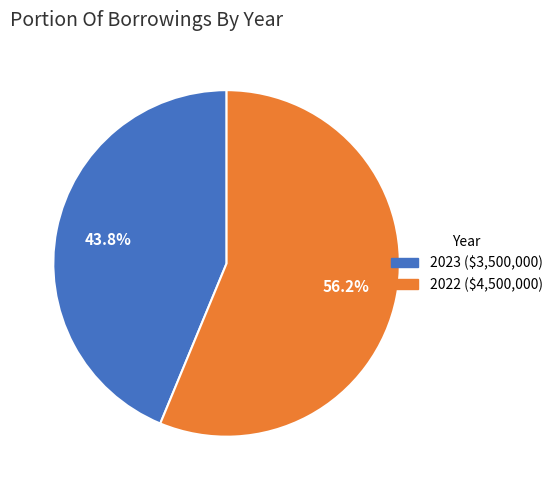

Do 2022 and 2023 together represent more than half of the pie?

Yes